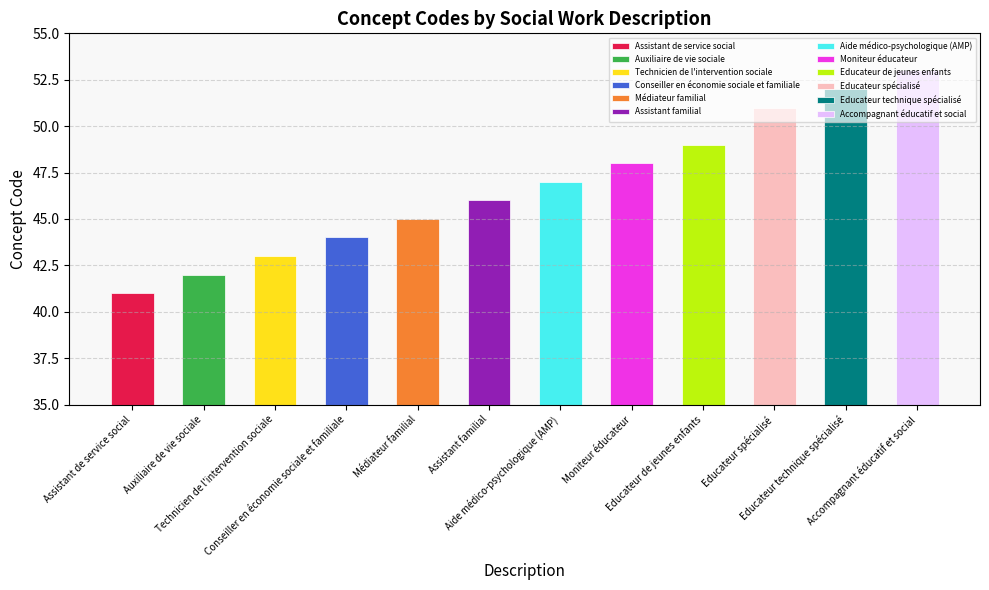

Read the value at Educateur technique spécialisé.

52